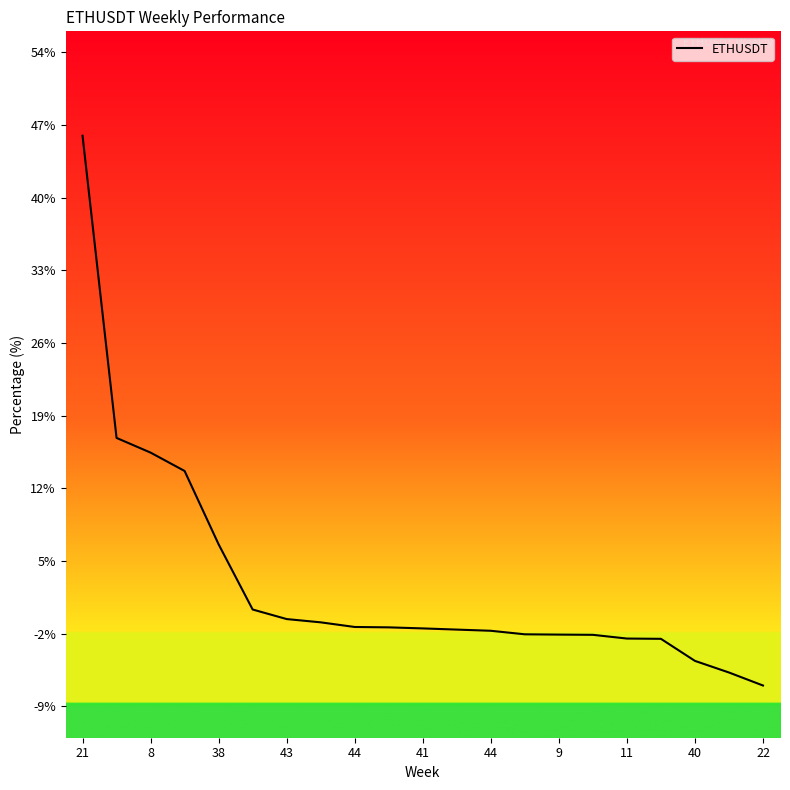

Reading left to right, transcribe all the data shown in this chart.

45.5	16.6	15.2	13.4	6.4	0.1	-0.8	-1.1	-1.5	-1.6	-1.7	-1.8	-1.9	-2.2	-2.3	-2.3	-2.6	-2.7	-4.8	-5.9	-7.1